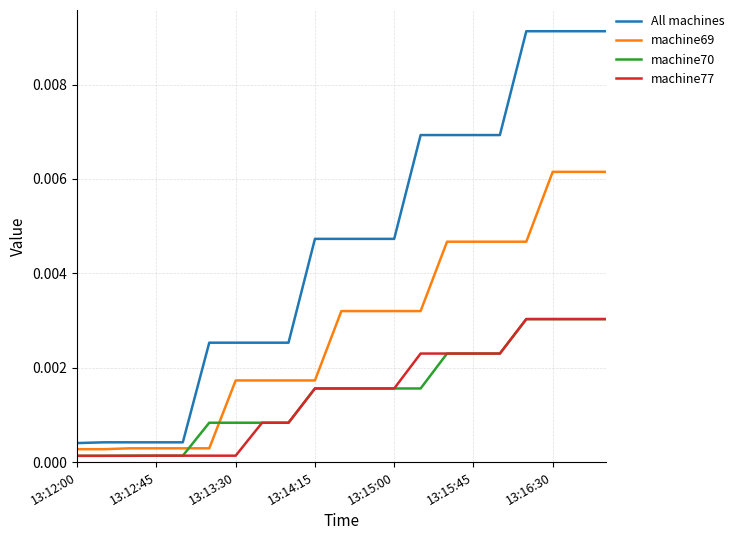

True or false: All machines and machine69 cross at least once.

False